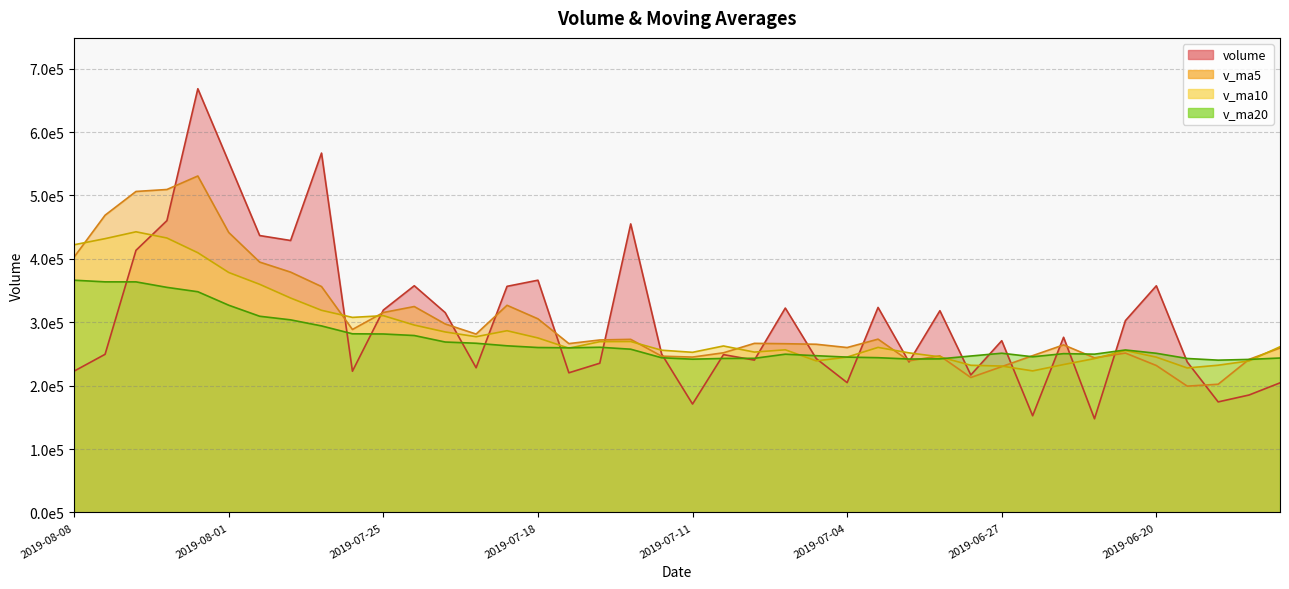

Which series changed the most between 2019-07-17 and 2019-06-25?

volume